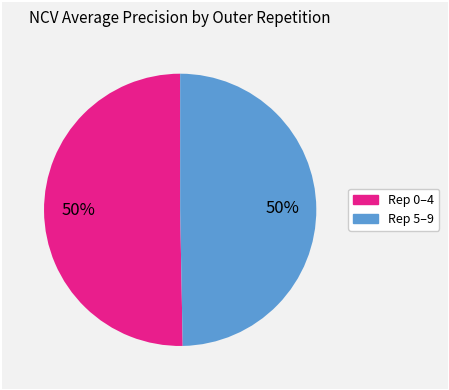

To the nearest percent, what is the average slice percentage?

50%